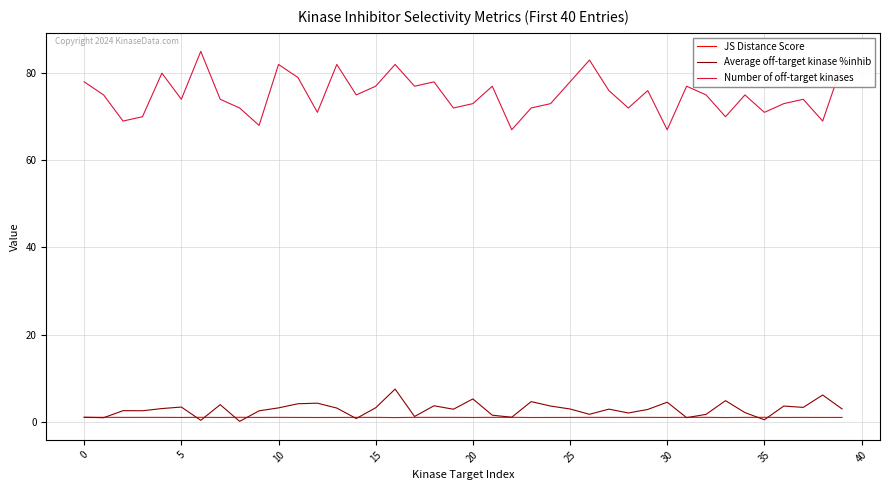

Rank the series by their maximum value, from lowest to highest.

JS Distance Score, Average off-target kinase %inhib, Number of off-target kinases